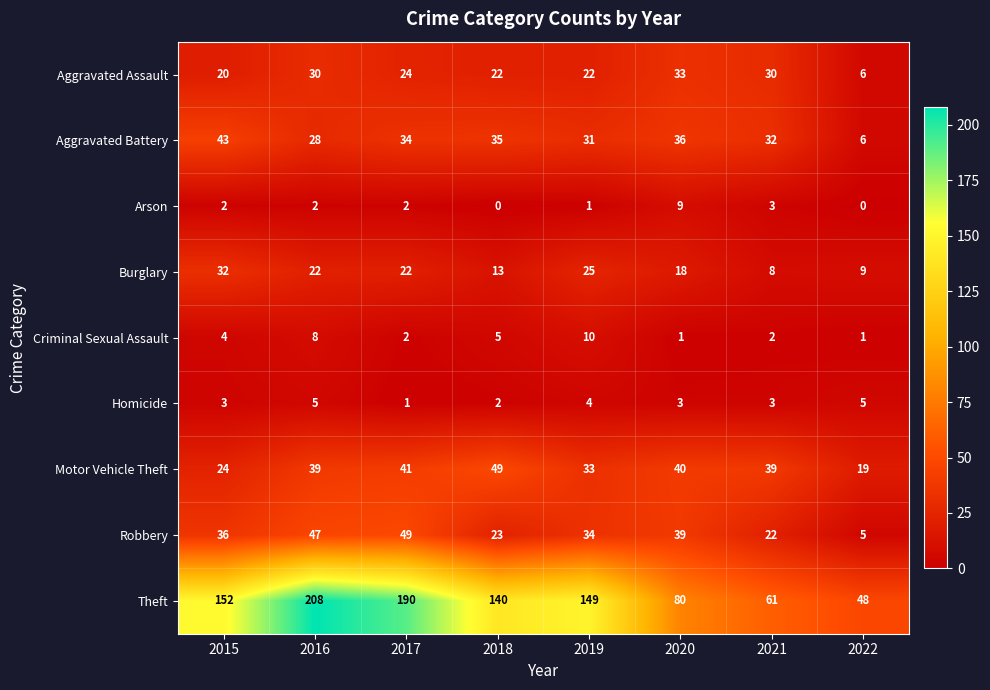

Which series has the largest total across all categories?

Theft